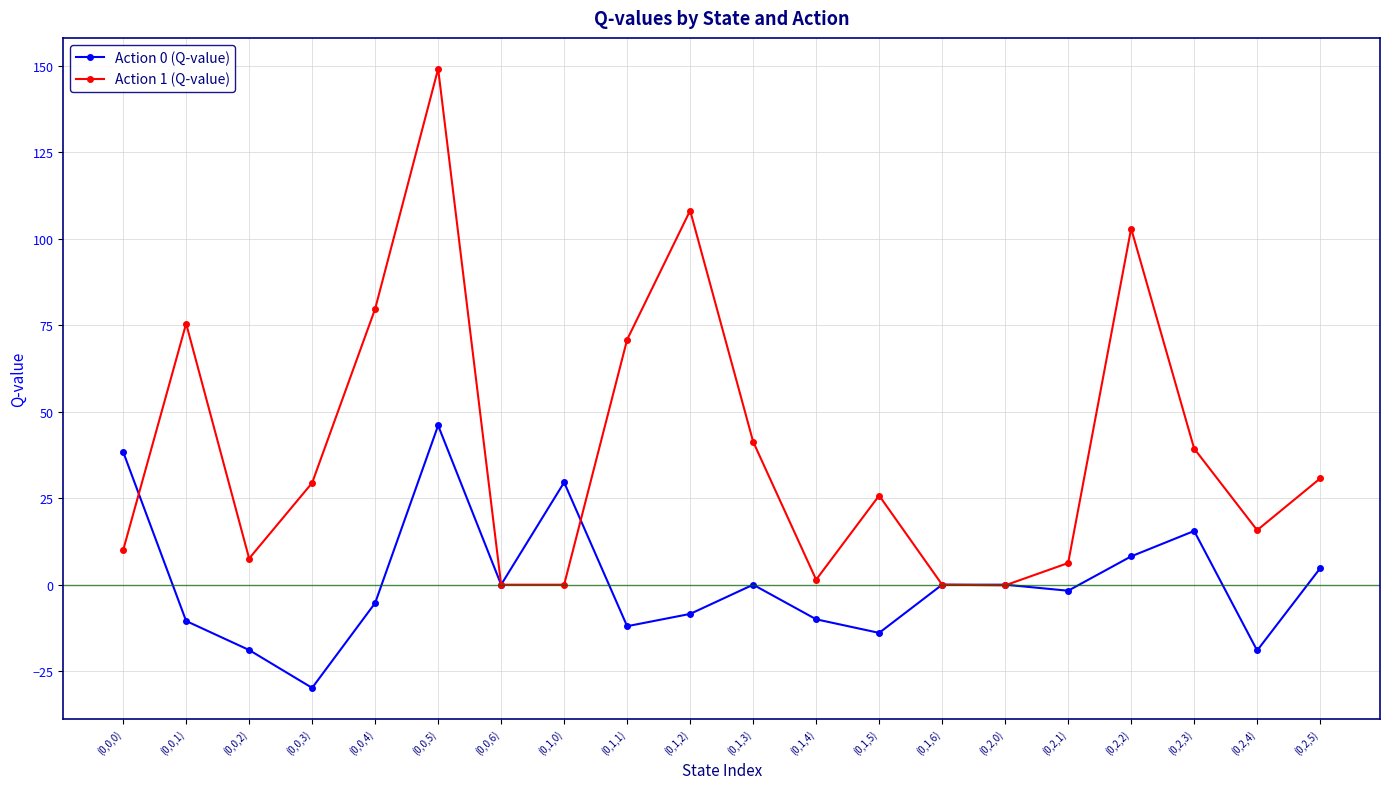

Between which two adjacent categories do Action 0 (Q-value) and Action 1 (Q-value) first intersect?

(0,0,0) and (0,0,1)